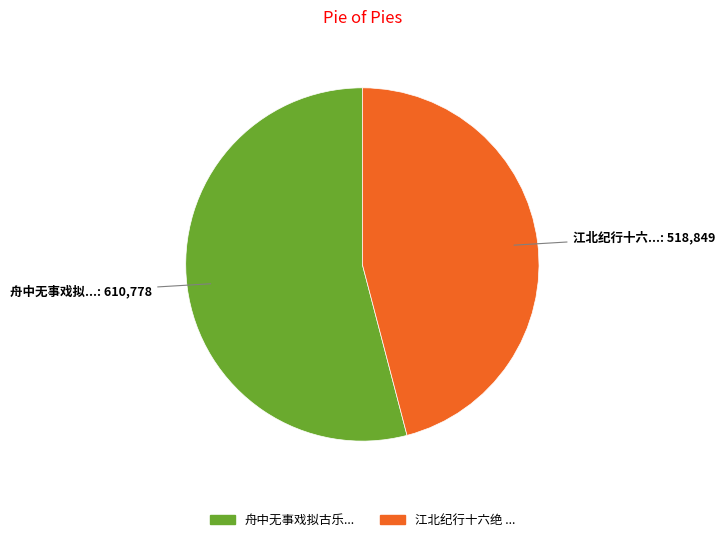

How many slices are in this pie chart?

2